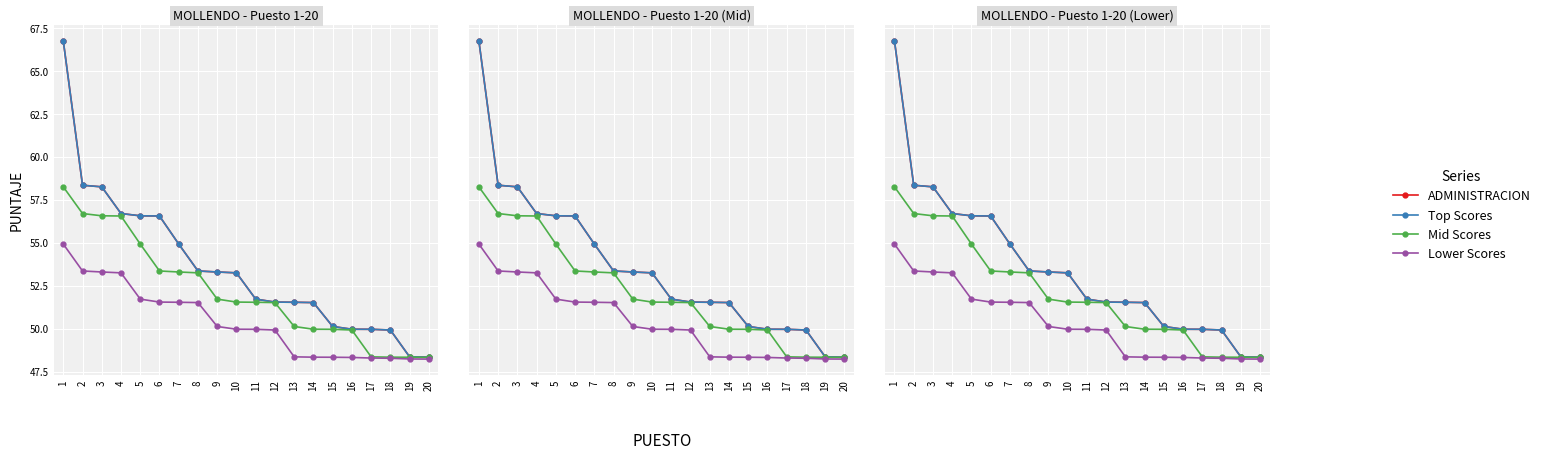

What is the minimum value shown in the chart?

48.2